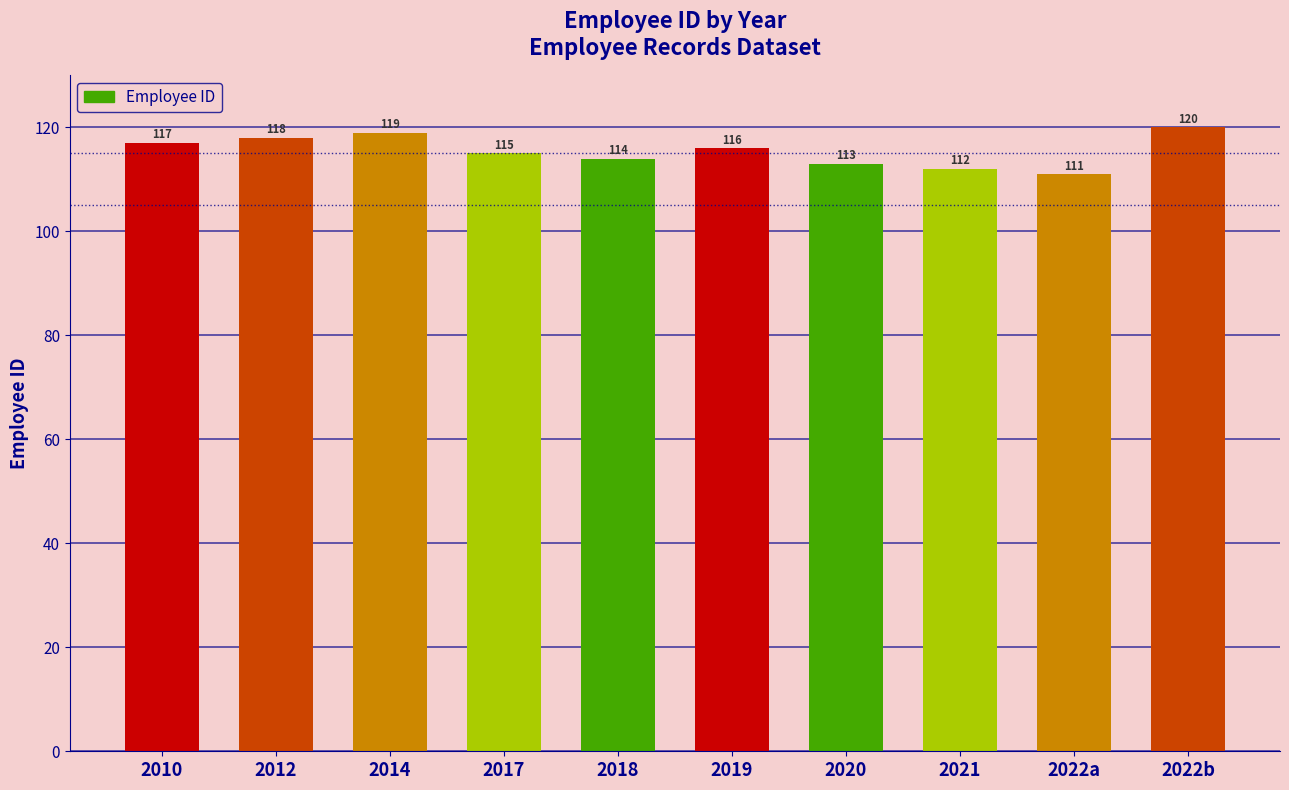

What position from the right is 2014?

8